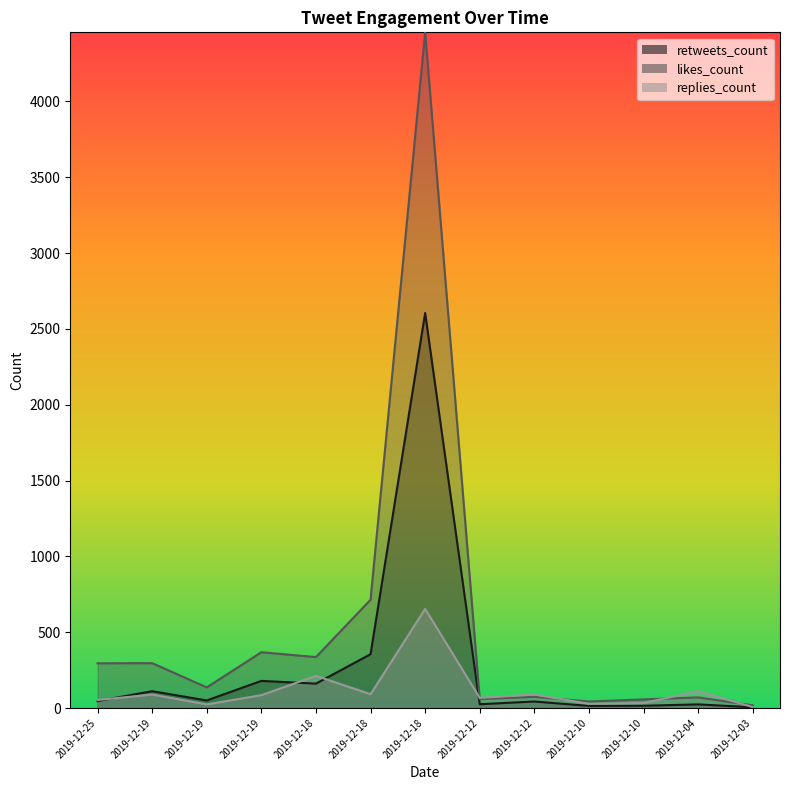

What is the maximum value shown in the chart?

4456